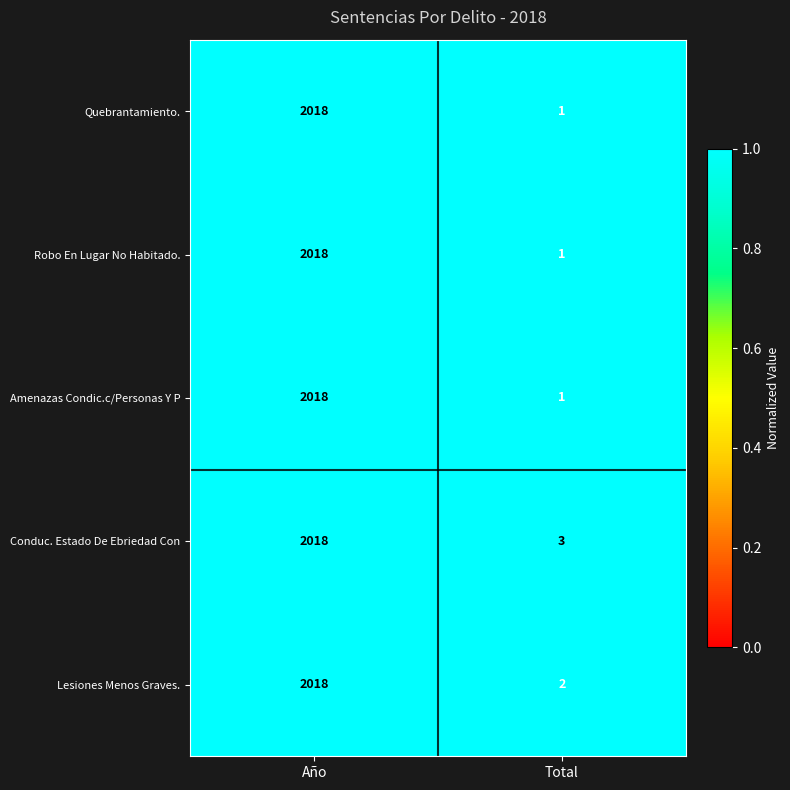

What is the total value across all series at Total?

8